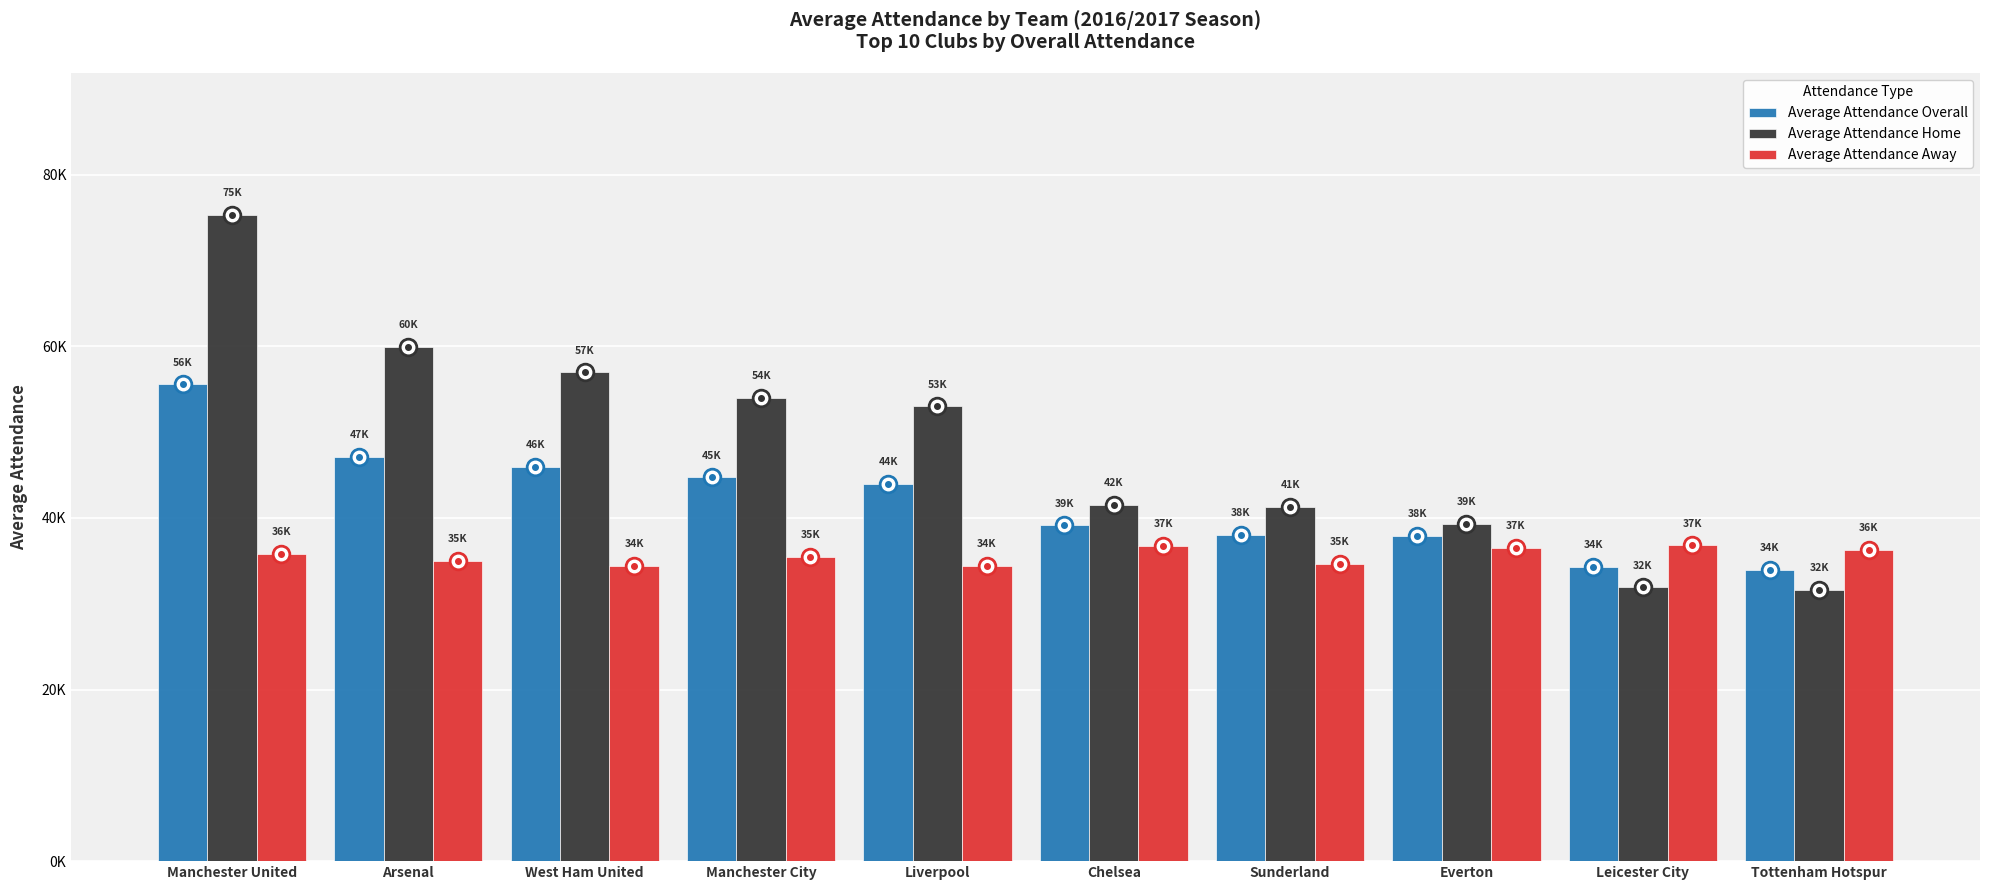

Does the chart contain any negative values?

No